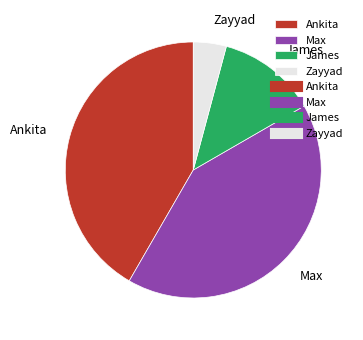

The Zayyad slice represents 10% of the pie. True or false?

False